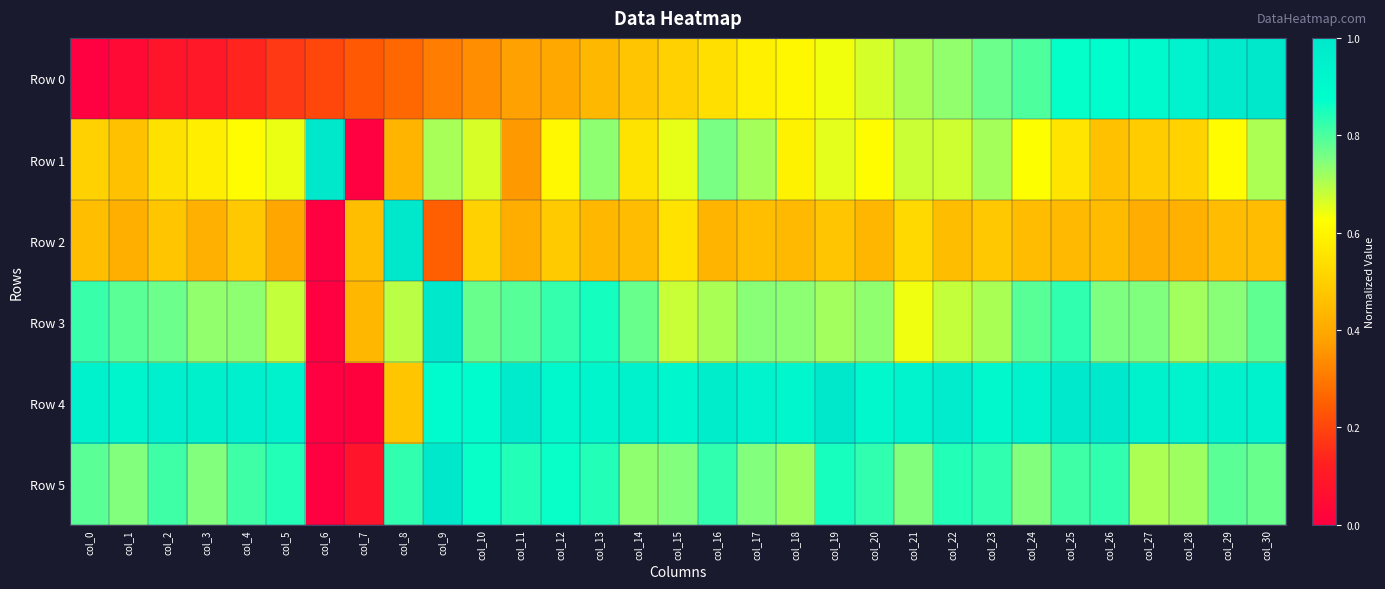

What is the difference between the highest and lowest values at col_17?

0.5